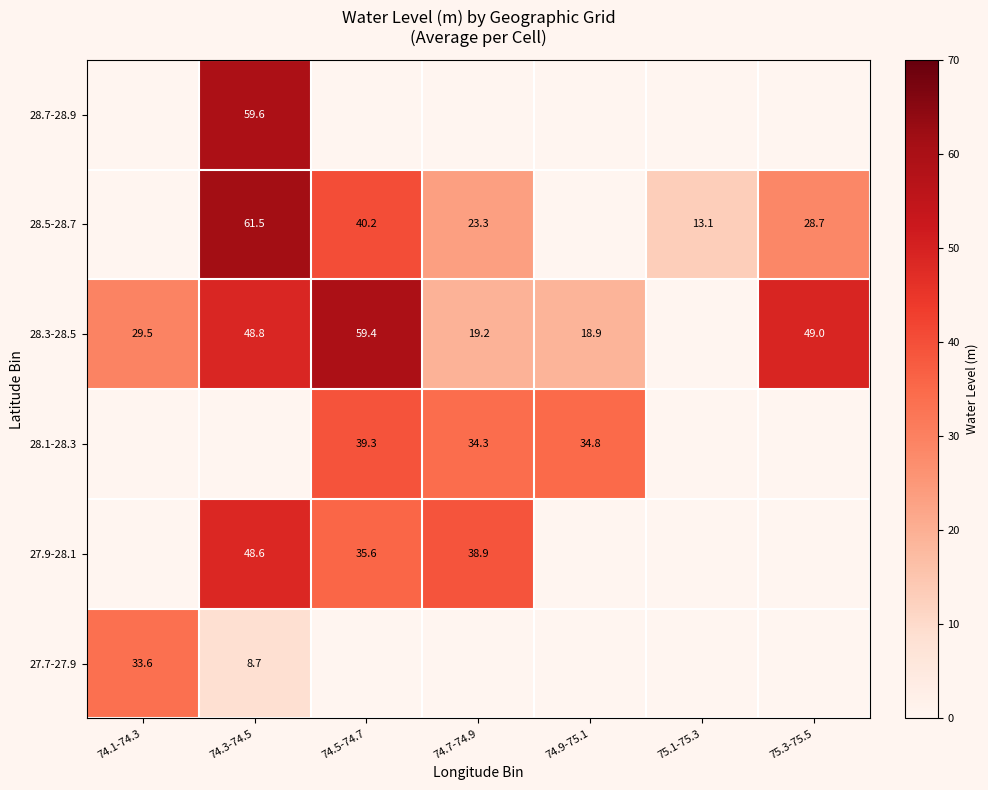

True or false: 28.1-28.3 has a value of 34.8 at 74.9-75.1.

True